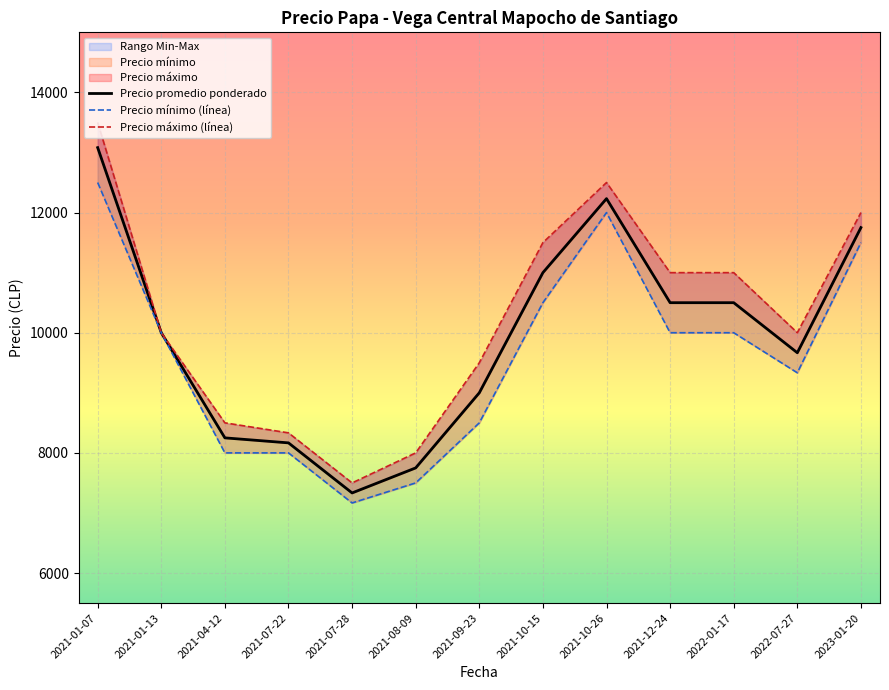

What is the difference between the second highest and minimum values in the Precio mínimo (línea) series?

4833.3